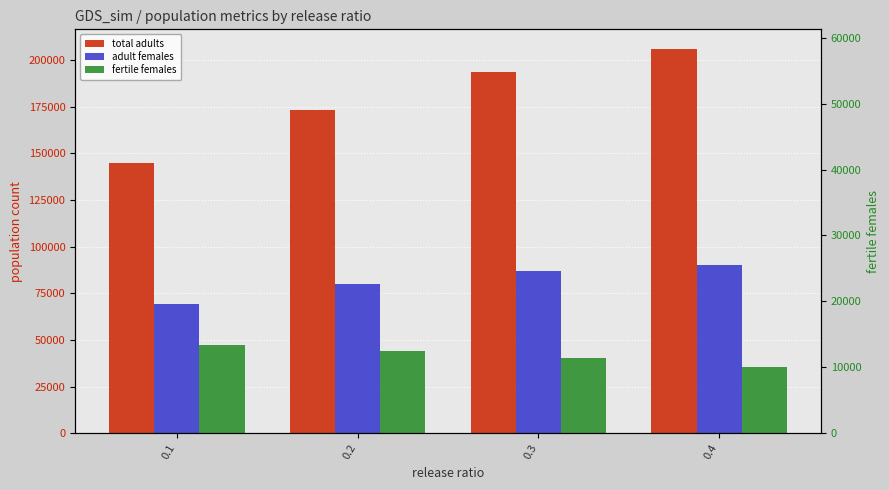

At which label does total adults reach its peak?

0.4